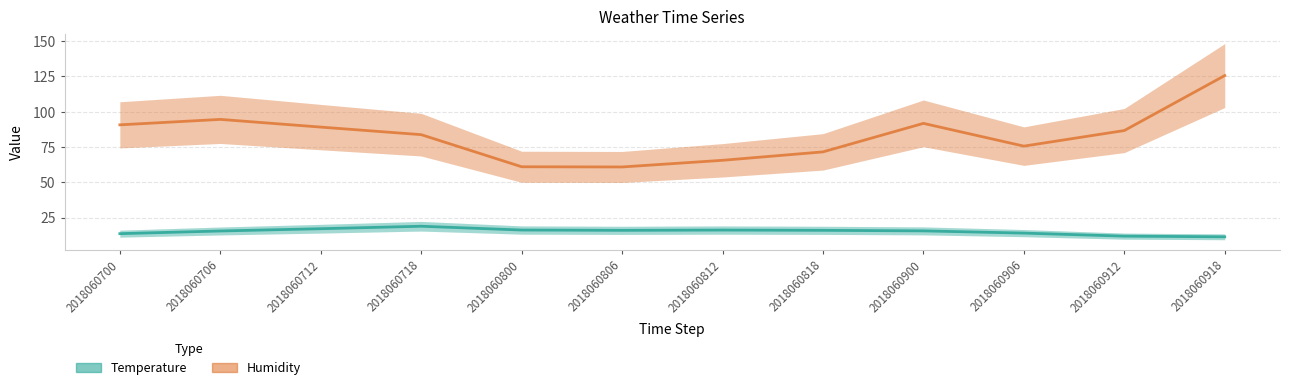

What are all the series names shown in the legend?

Temperature, Humidity